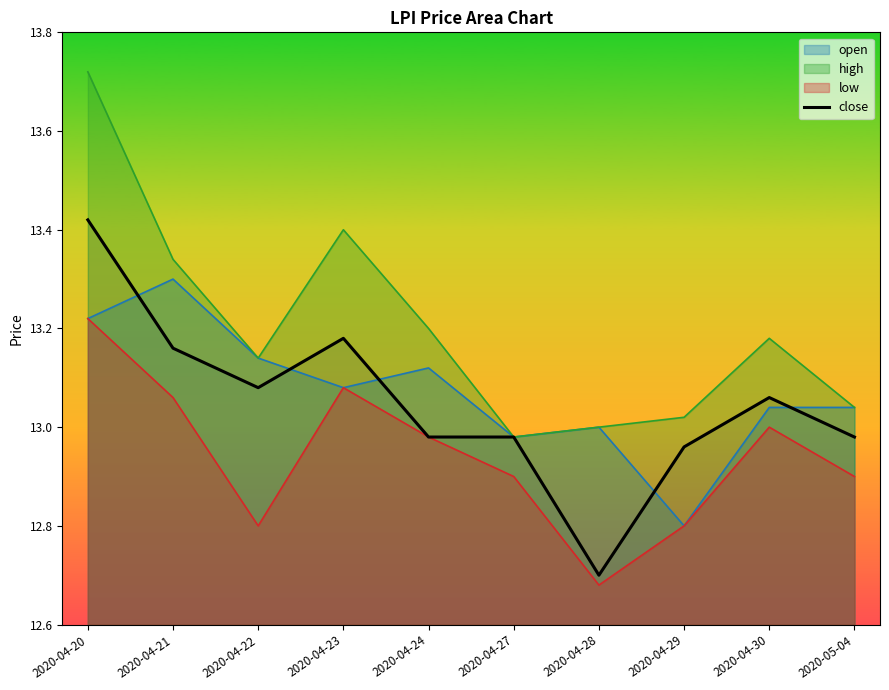

Between 2020-04-20 and 2020-04-21, which series saw the biggest shift?

high